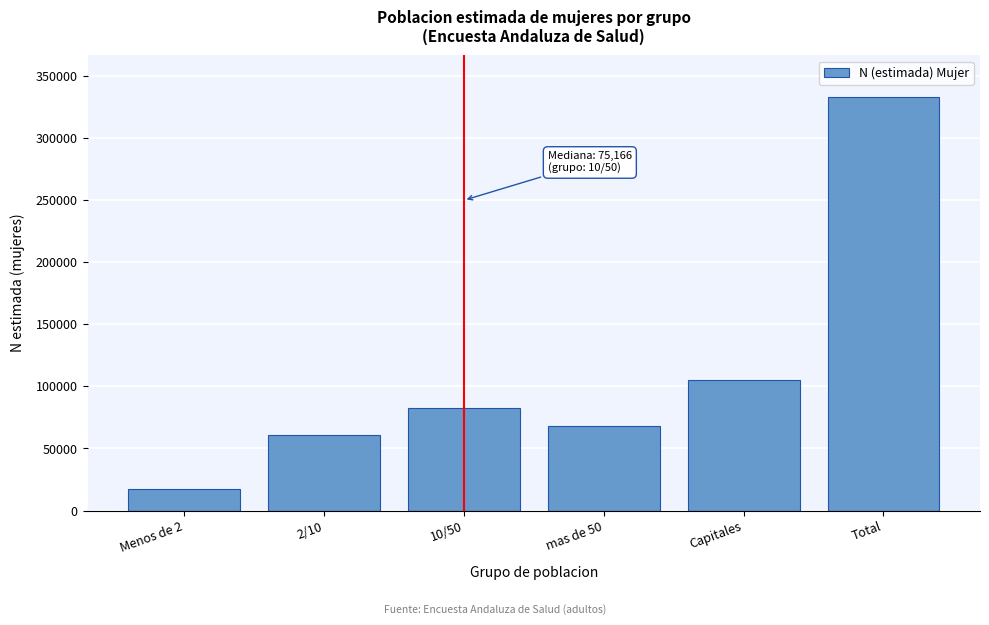

Reading right to left, list all the values displayed in this chart.

333027	104994	67791	82542	60664	17036